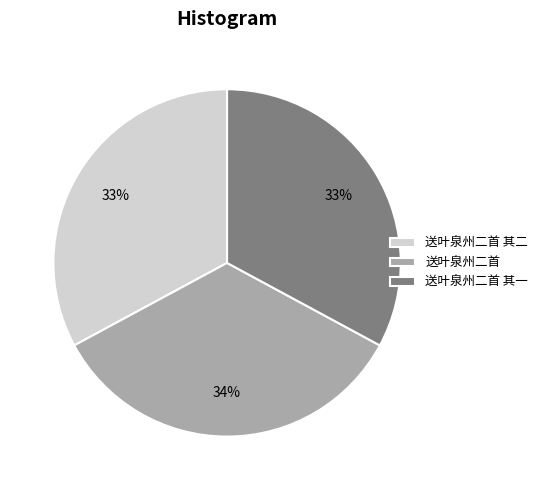

True or false: 送叶泉州二首 accounts for 24% of the total.

False